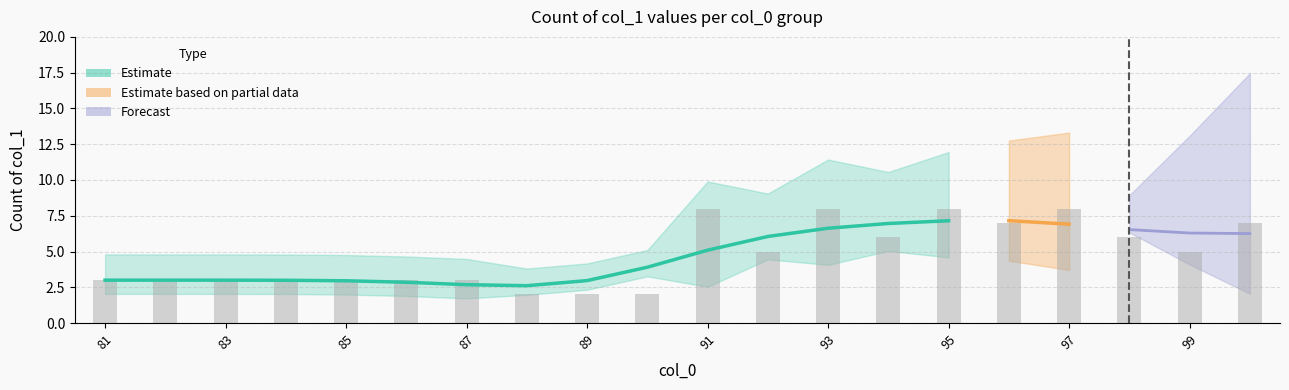

How many values are below 3?

4